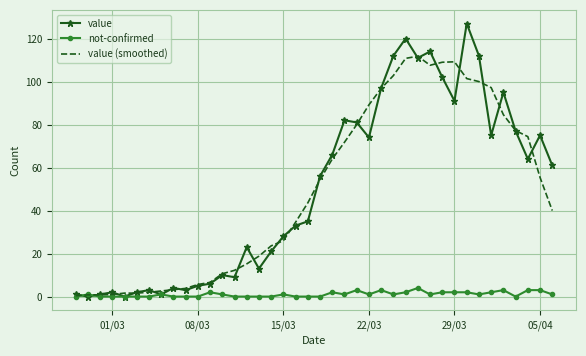

What is the highest value of the value (smoothed) series?

111.8